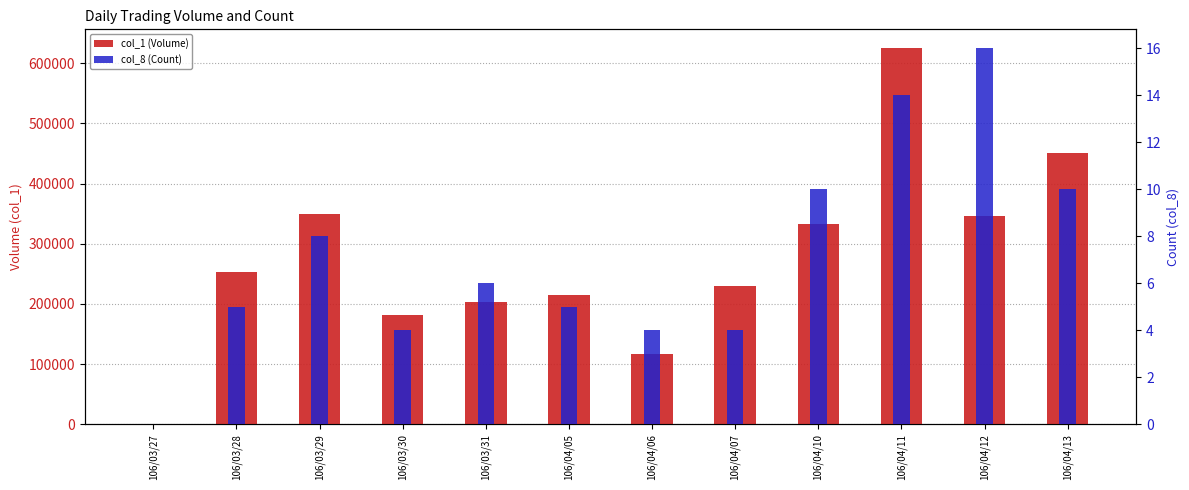

At how many categories does at least one series exceed 405392?

2